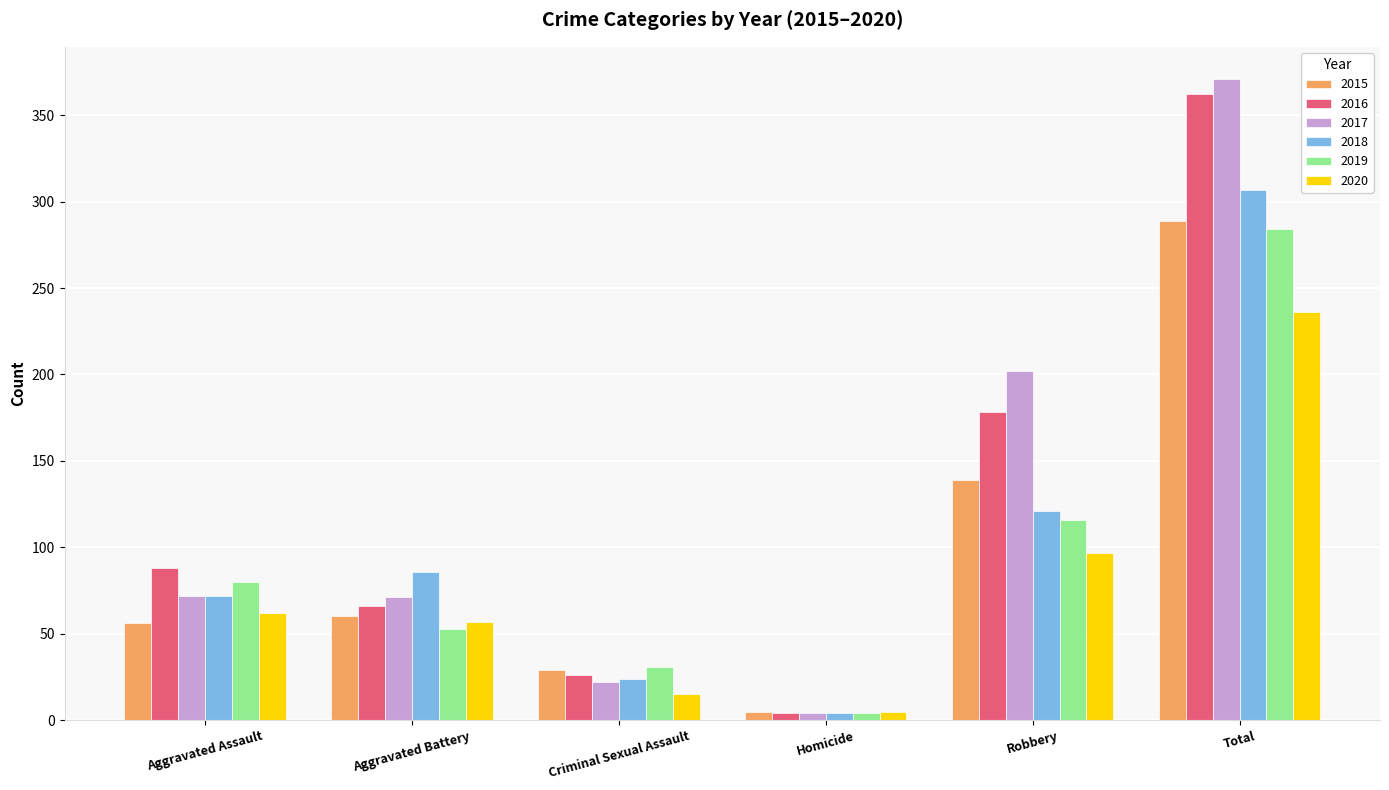

The 2019 series shows 414 at Total. True or false?

False